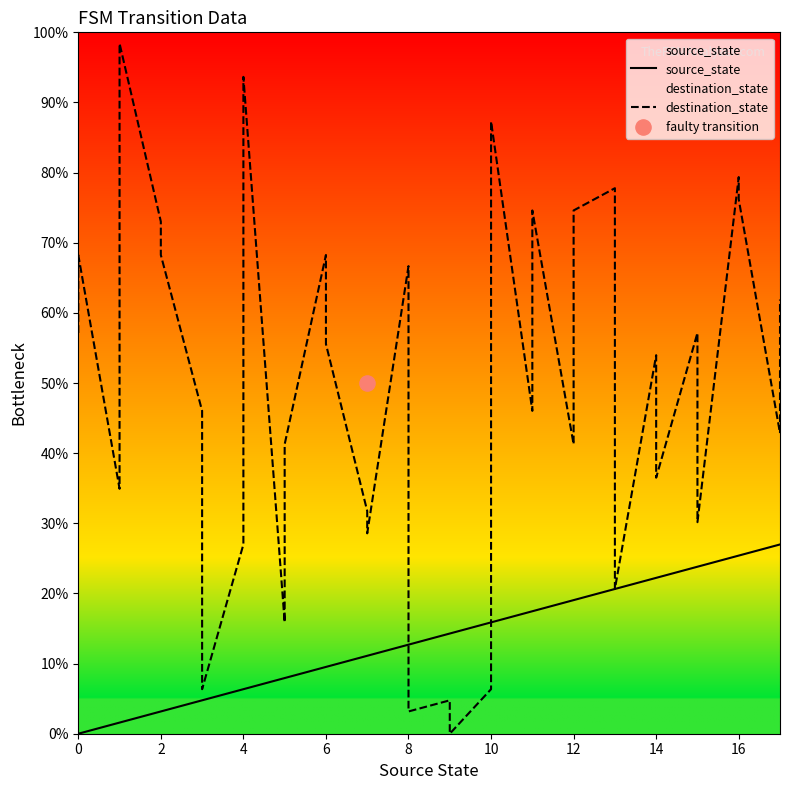

Which series contains the highest Y value?

destination_state